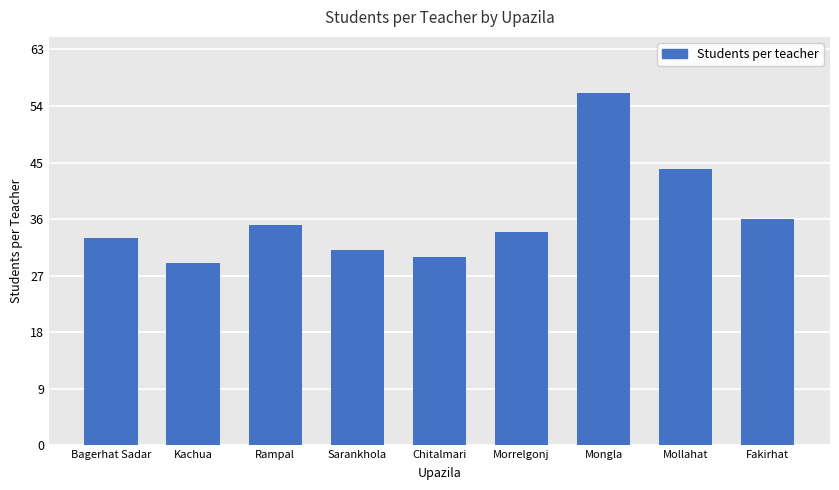

Reading right to left, what are all the values shown in this chart?

36	44	56	34	30	31	35	29	33